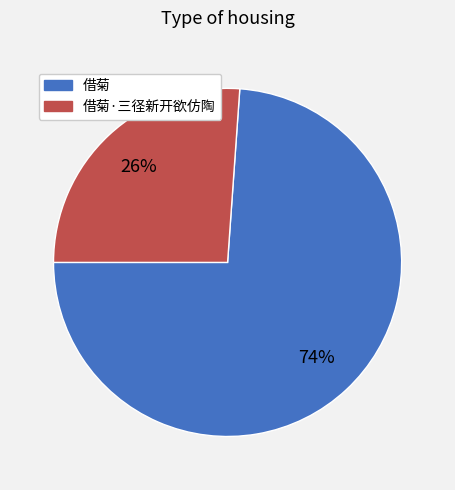

Is it true that 借菊·三径新开欲仿陶 is 26% of the pie?

True